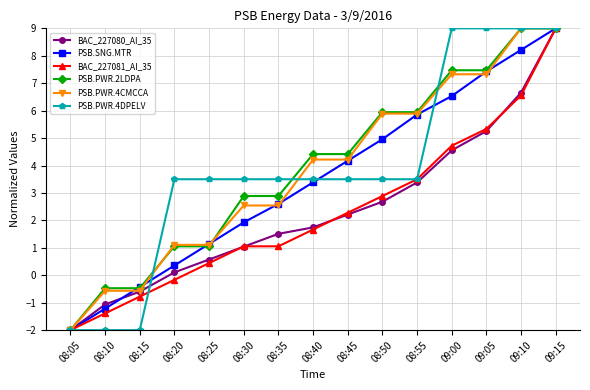

What is the difference between the highest and lowest values at 09:10?

2.4